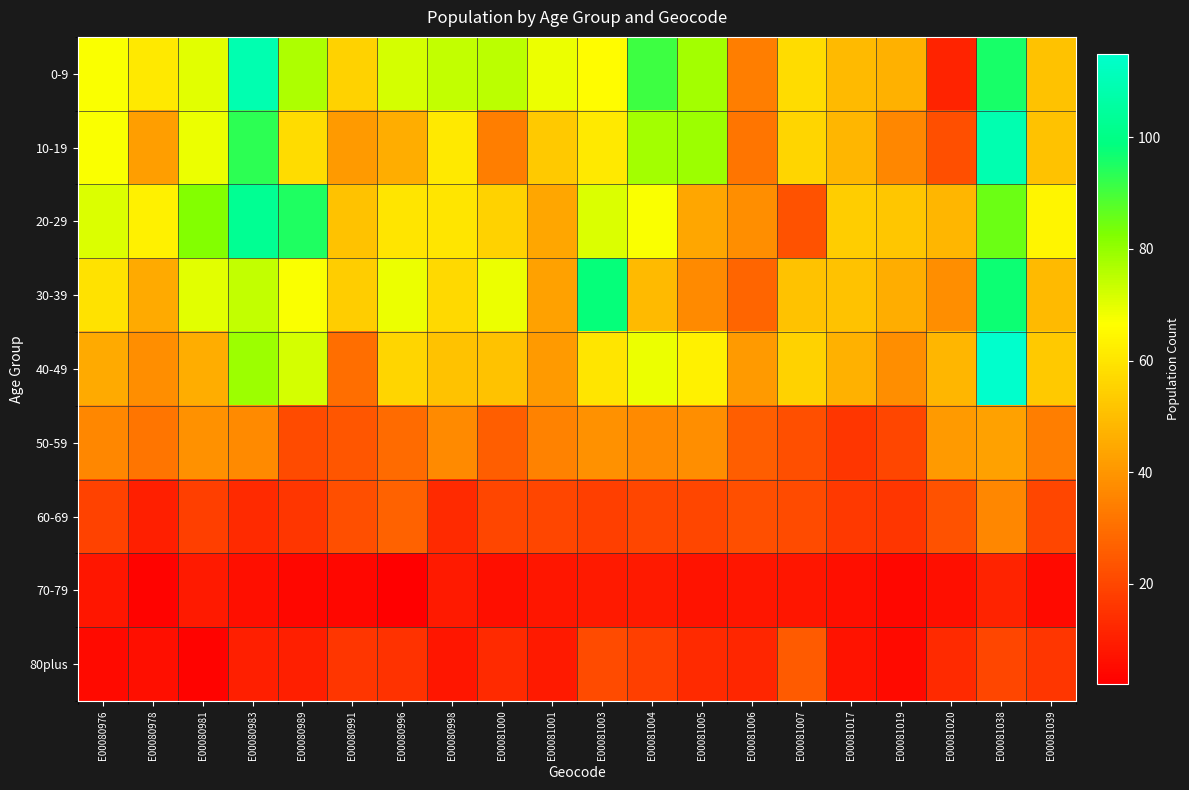

How many data points does each series have?

20